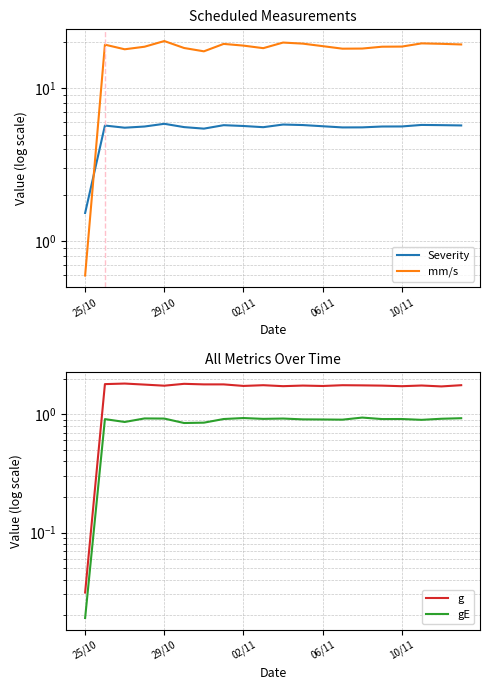

What is the maximum value shown in the chart?

20.4